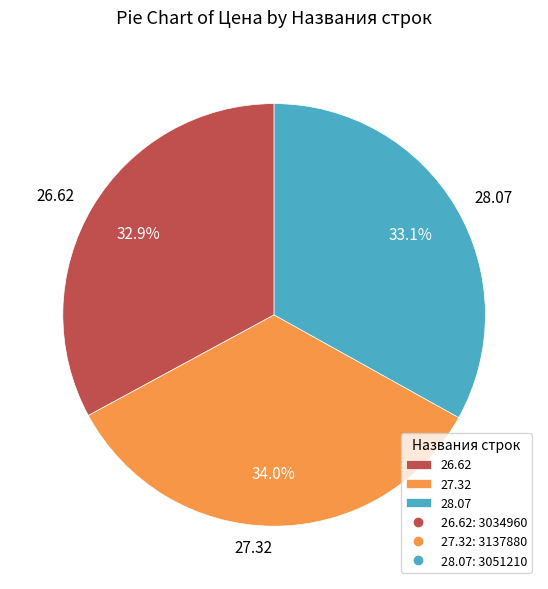

What percentage do 28.07 and 26.62 together represent?

66.0%